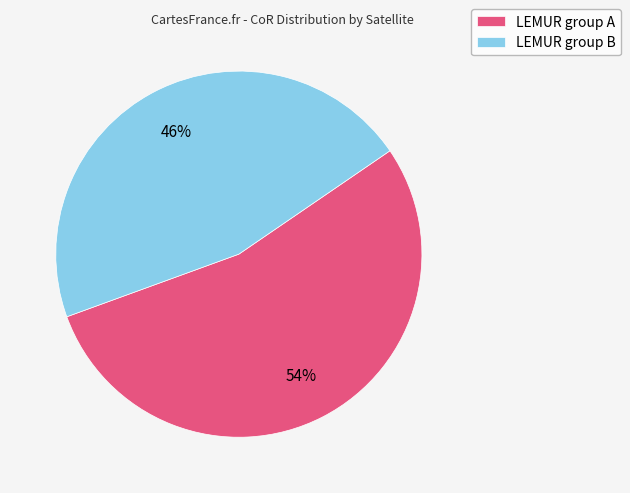

To the nearest percent, what portion does LEMUR group B represent?

46%